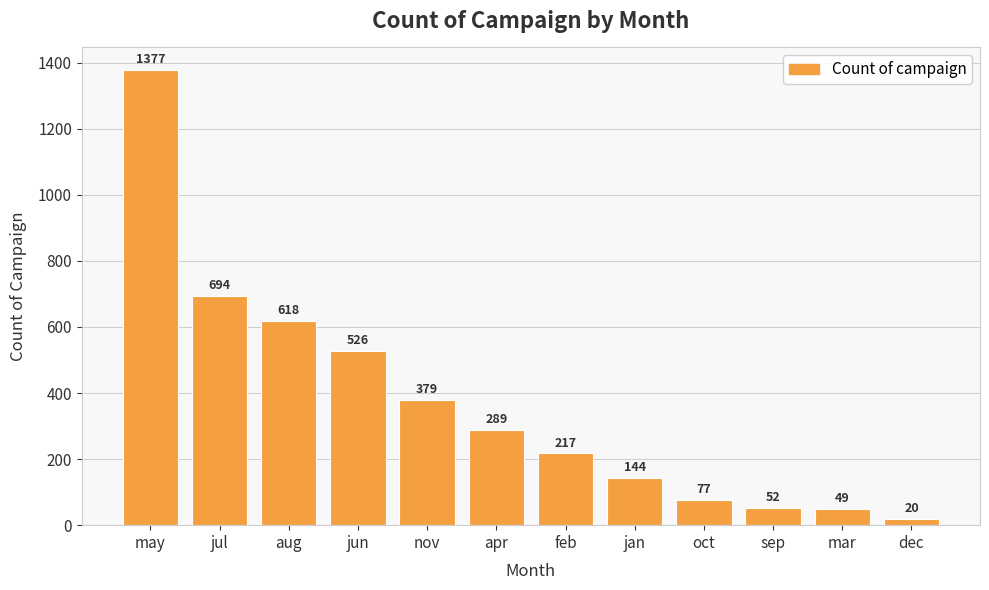

Reading left to right, transcribe all the data shown in this chart.

1377	694	618	526	379	289	217	144	77	52	49	20